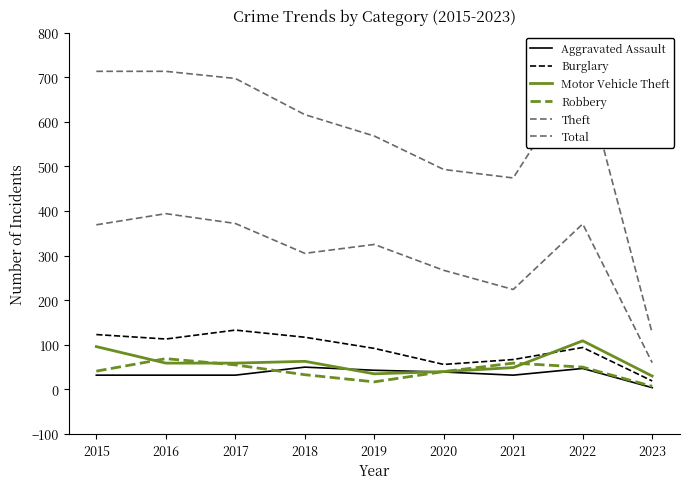

Which series has the largest range (max minus min)?

Total